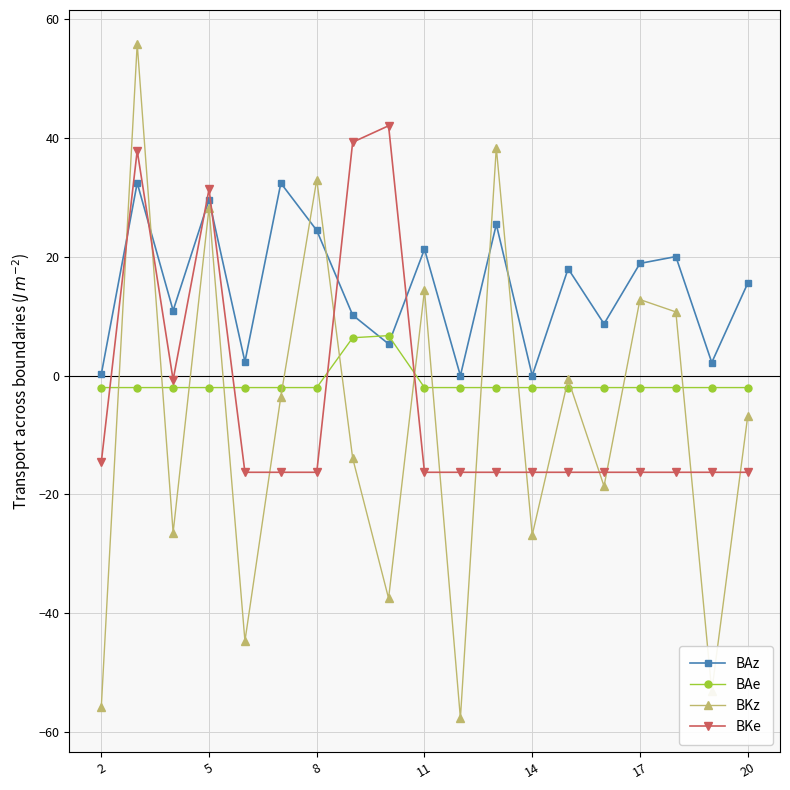

What are all the series names shown in the legend?

BAz, BAe, BKz, BKe